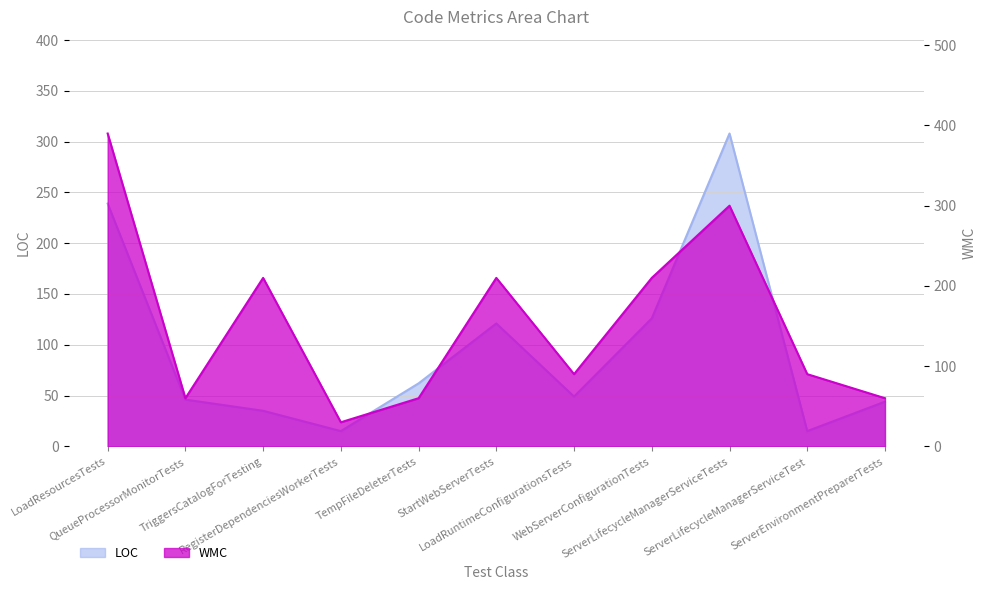

In WMC, how many points are lower than both neighbors (excluding endpoints)?

3